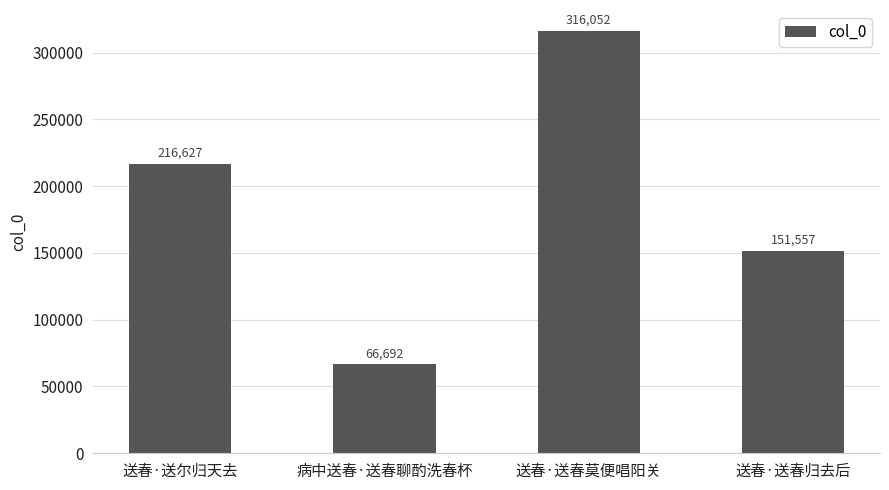

What is the smallest value displayed?

66692